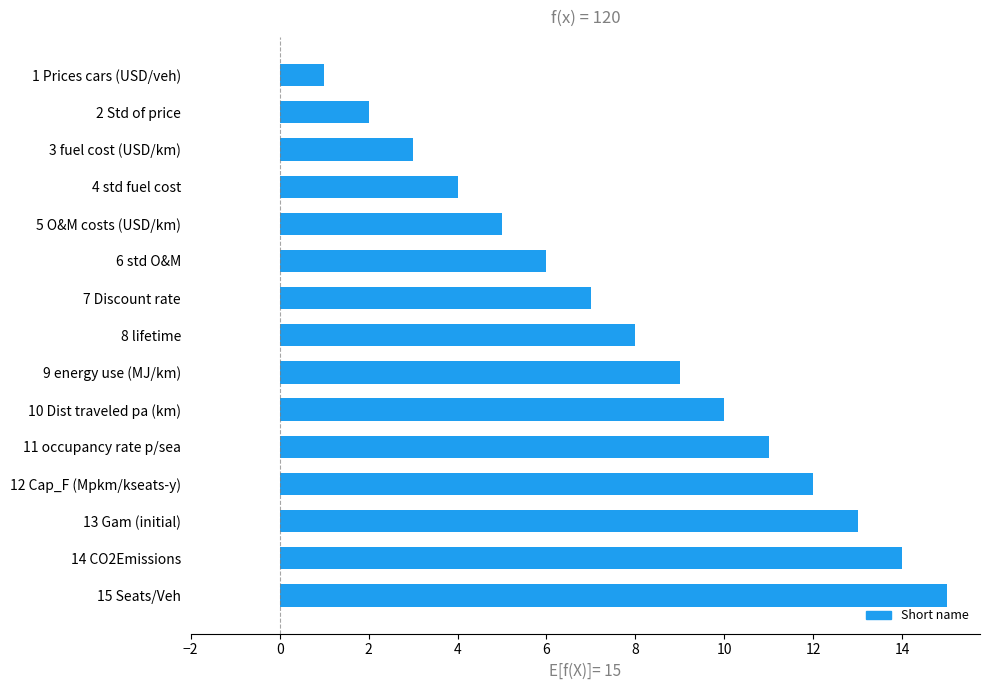

At which label is the value closest to 8?

8 lifetime